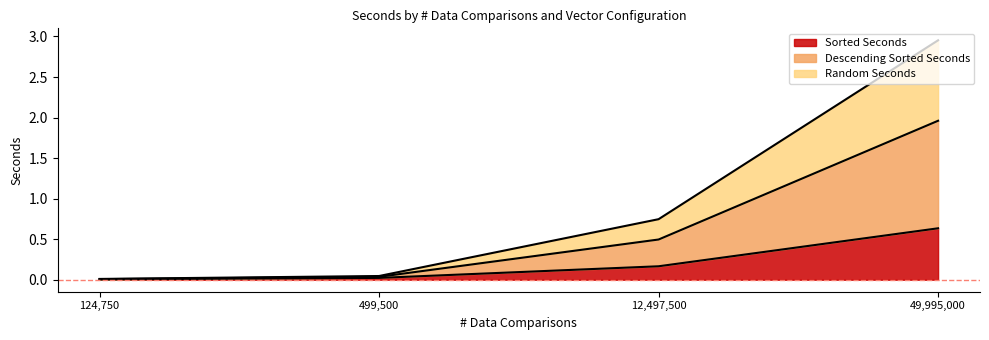

How many data points does each series have?

4